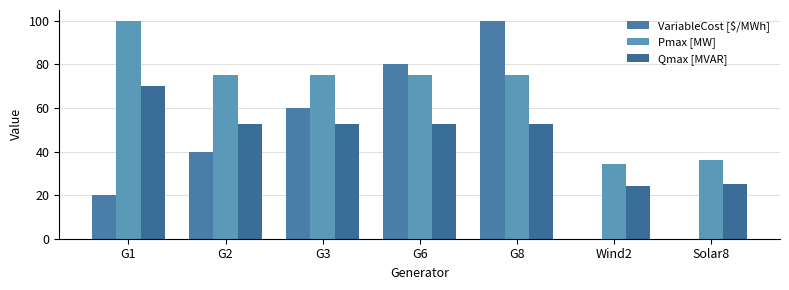

List the series in order of their peak value, highest first.

VariableCost [$/MWh], Pmax [MW], Qmax [MVAR]